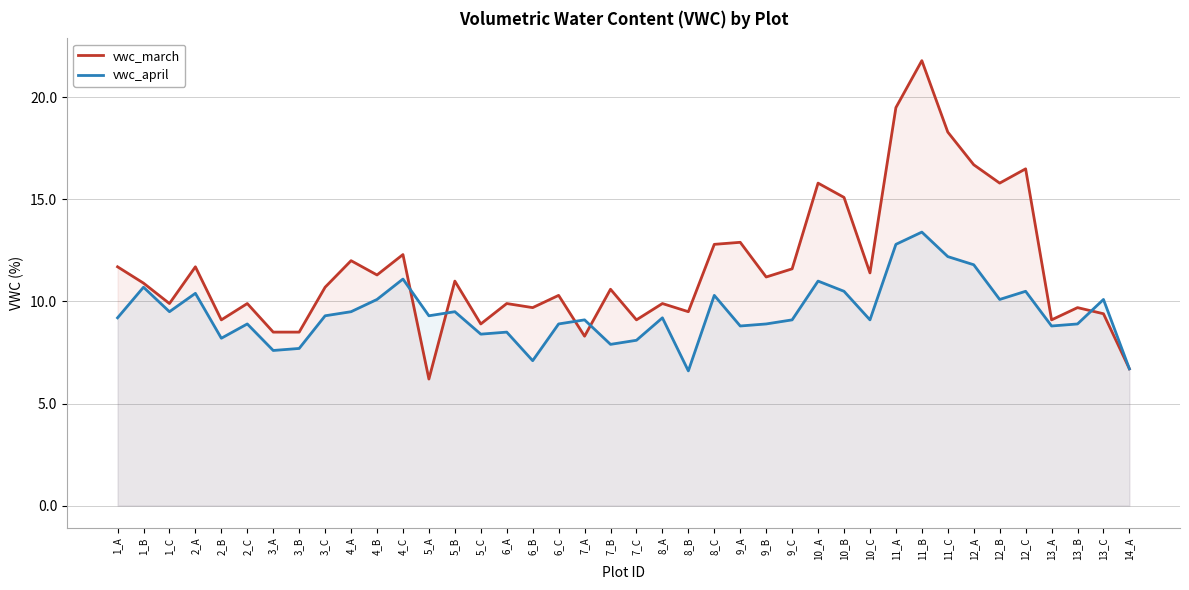

What is the spread (max minus min) of values at 10_A?

4.8